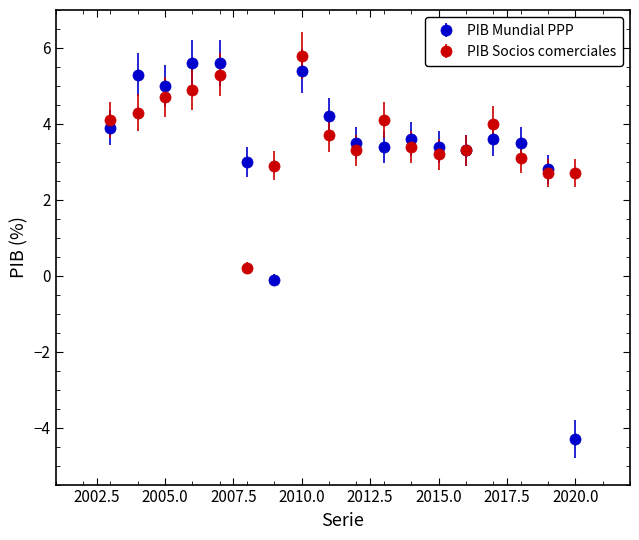

Which series has the largest range (max minus min)?

PIB Mundial PPP